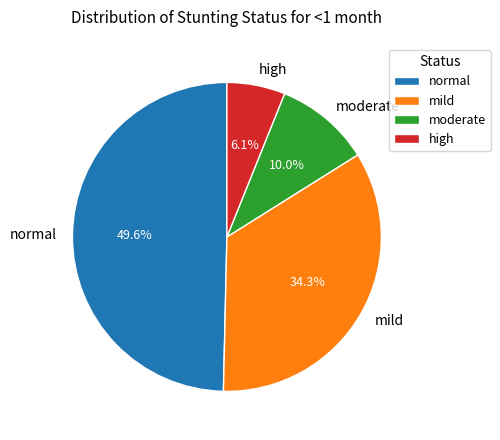

What percentage is NOT represented by high?

93.9%